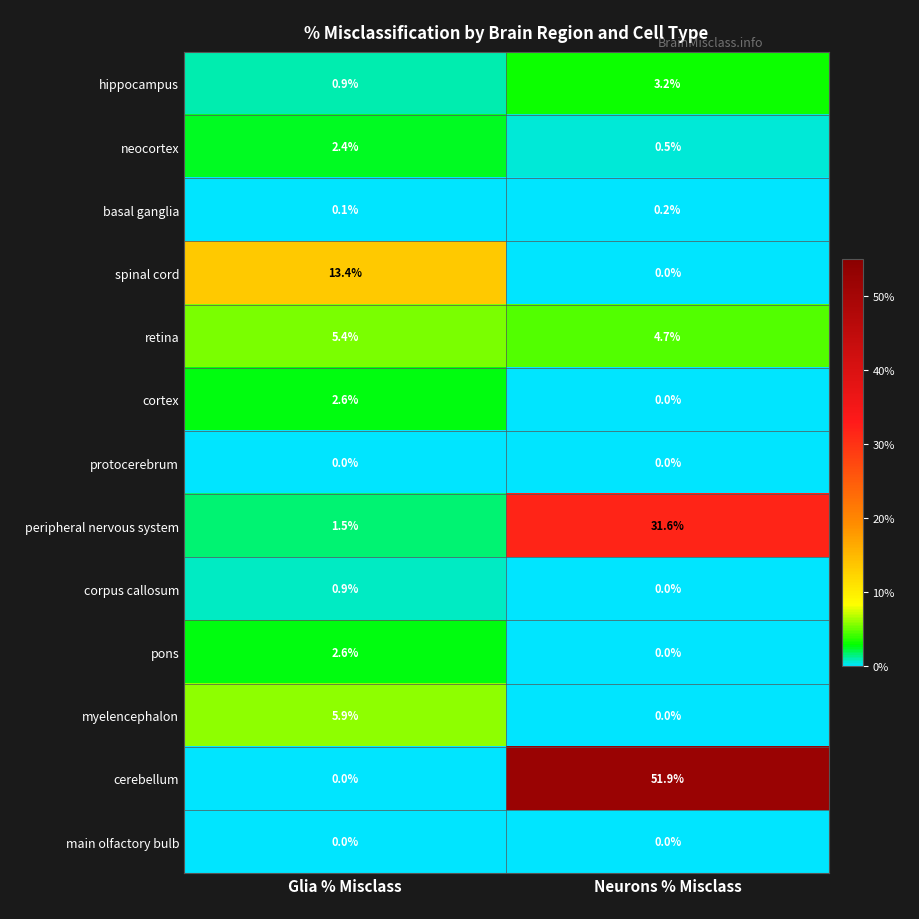

How many data points does each series have?

2